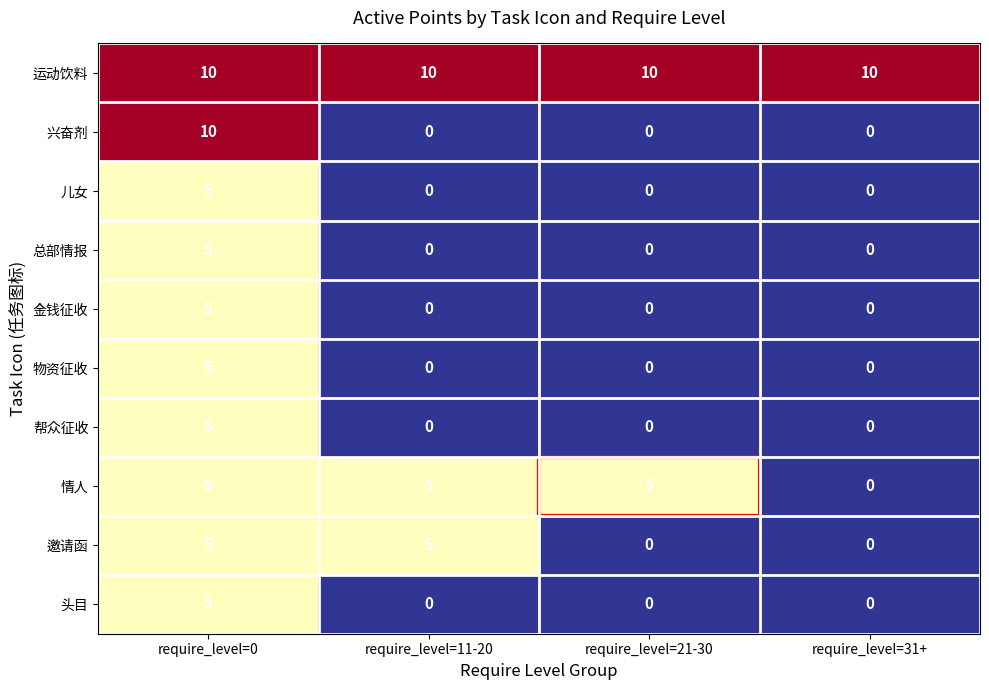

What is the maximum value for 兴奋剂?

10